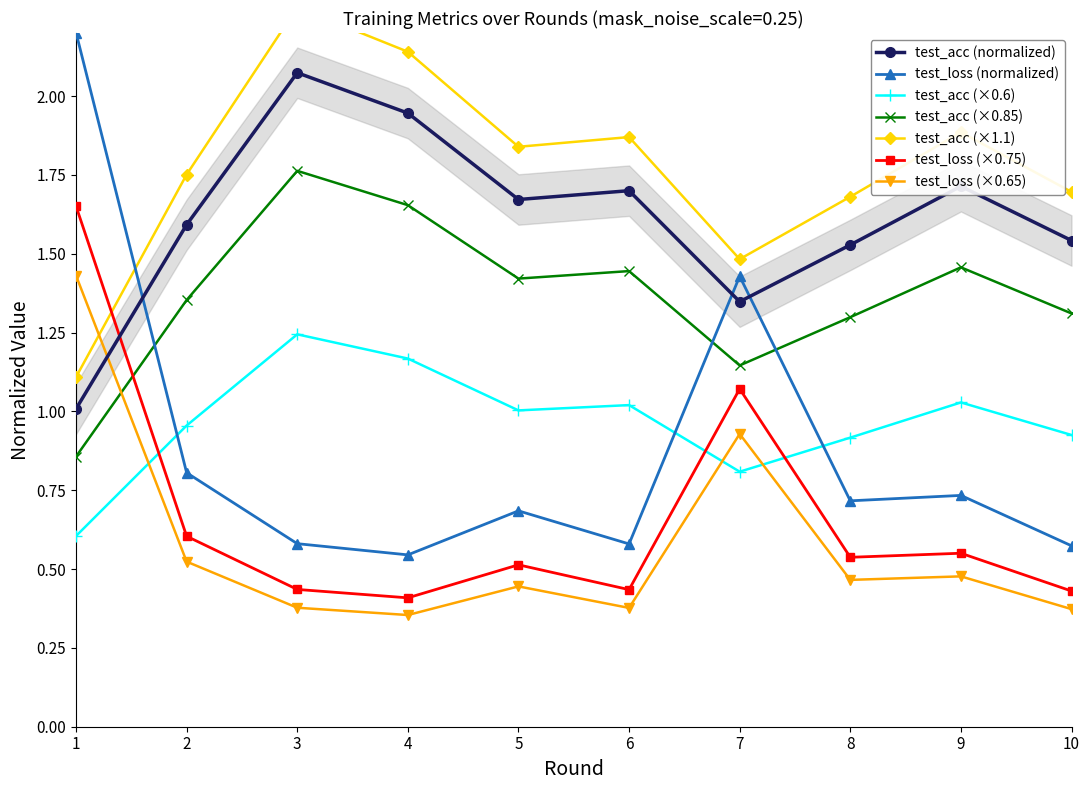

How many times do test_acc (normalized) and test_loss (×0.65) cross each other?

1